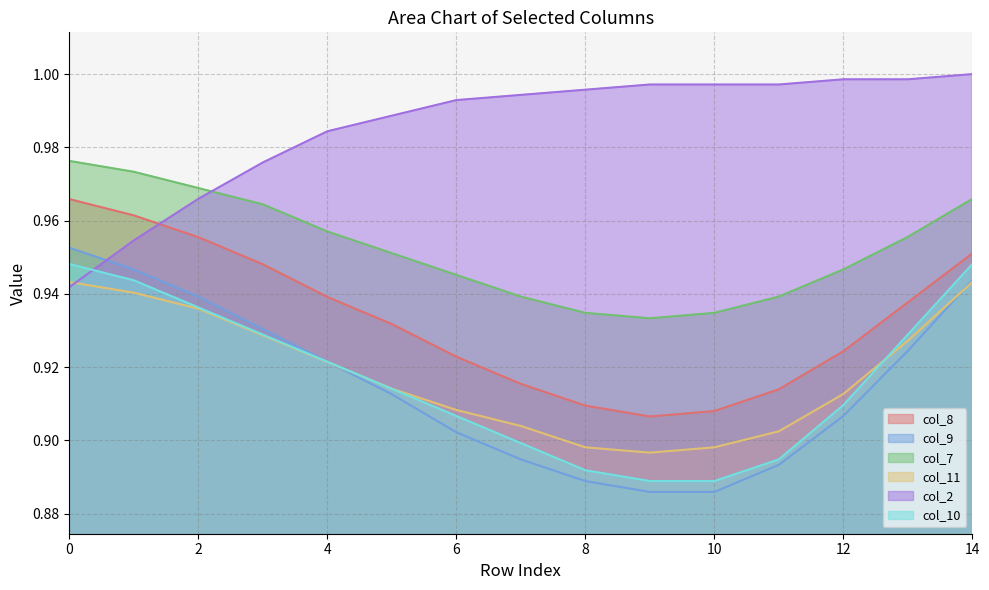

What is the value of the col_8 point at the 12th from the left?

0.9